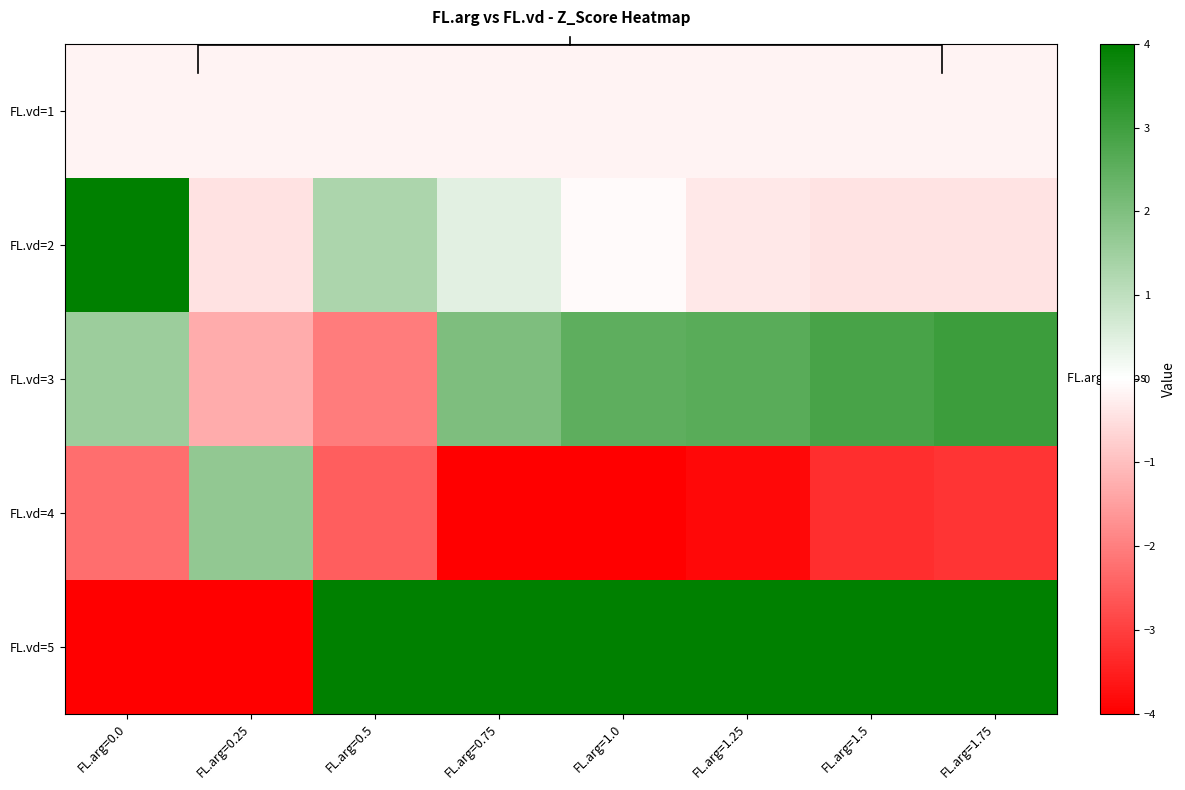

Which series has the widest spread of values?

FL.vd=5